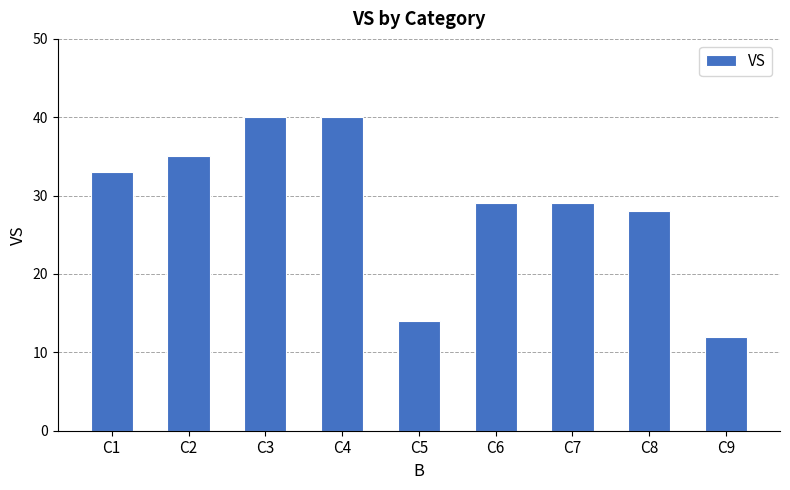

True or false: the data shows 11 at C3.

False